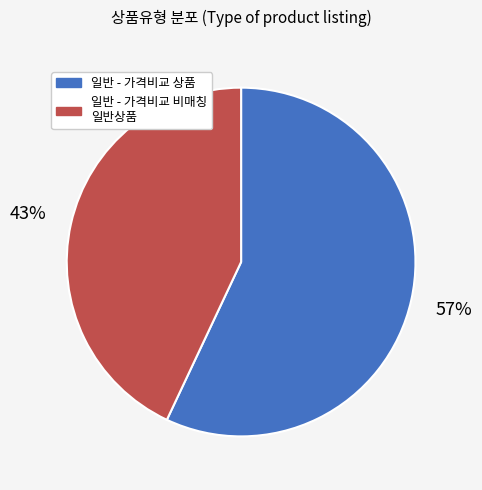

Which slice is the smallest?

일반 - 가격비교 비매칭 일반상품